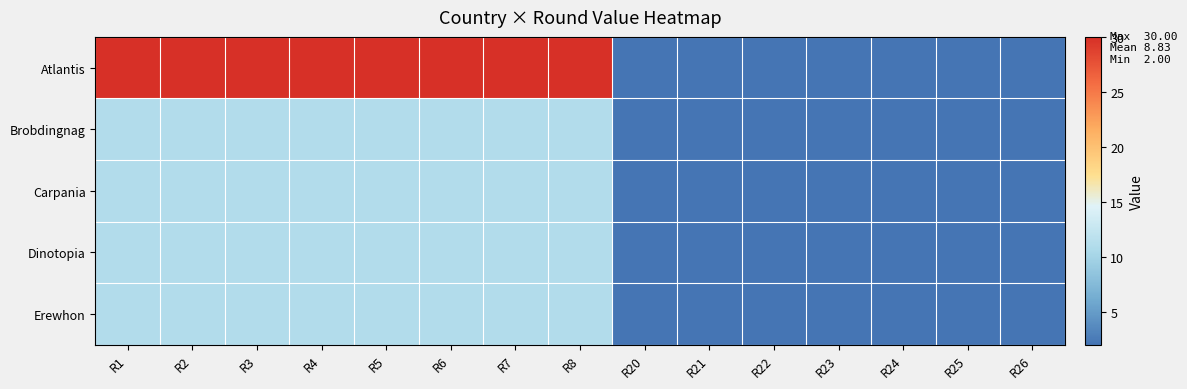

Which series has the widest spread of values?

Atlantis